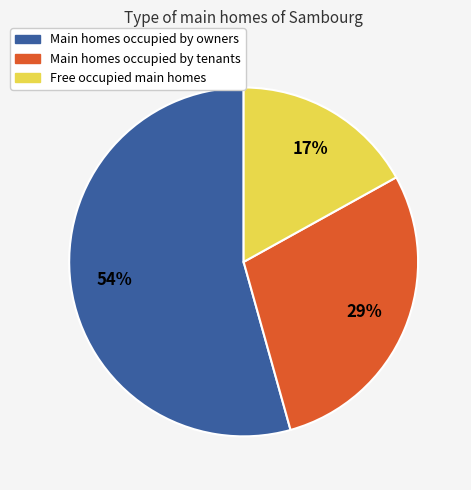

To the nearest percent, what is the average slice percentage?

33%